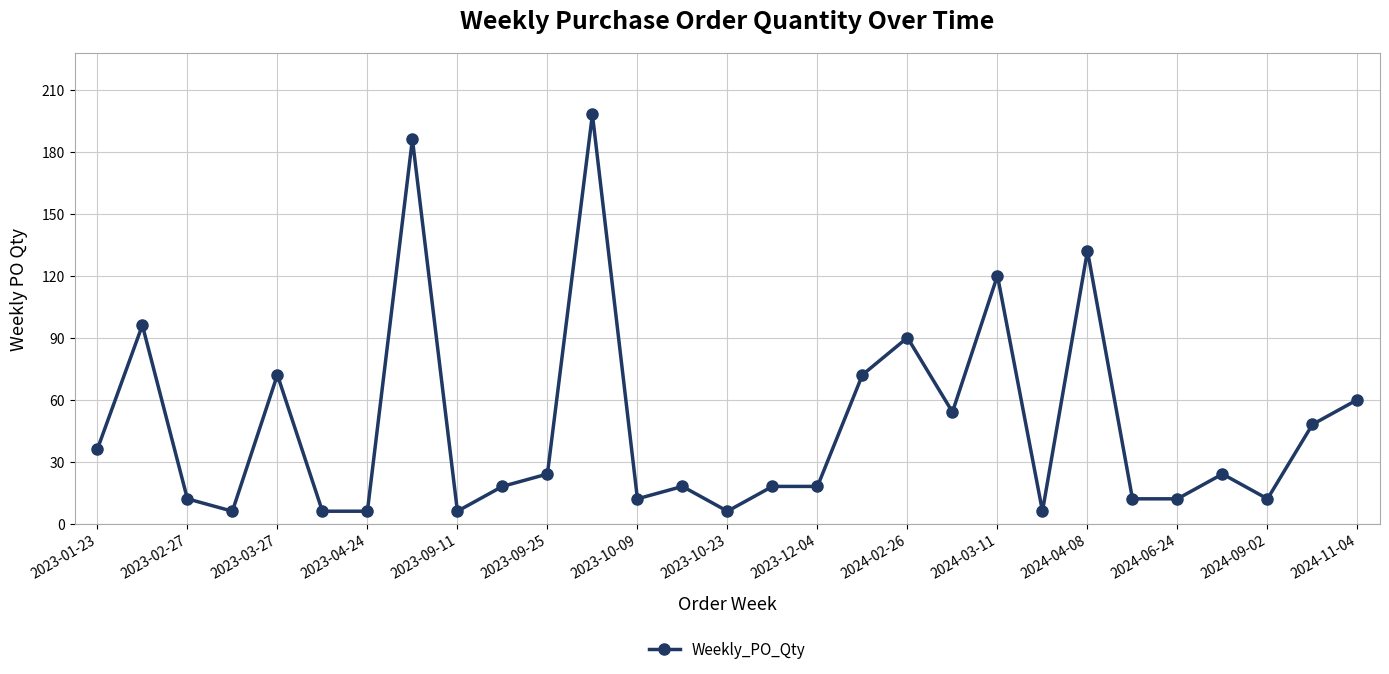

True or false: the data has more than 1 interior local peaks.

True